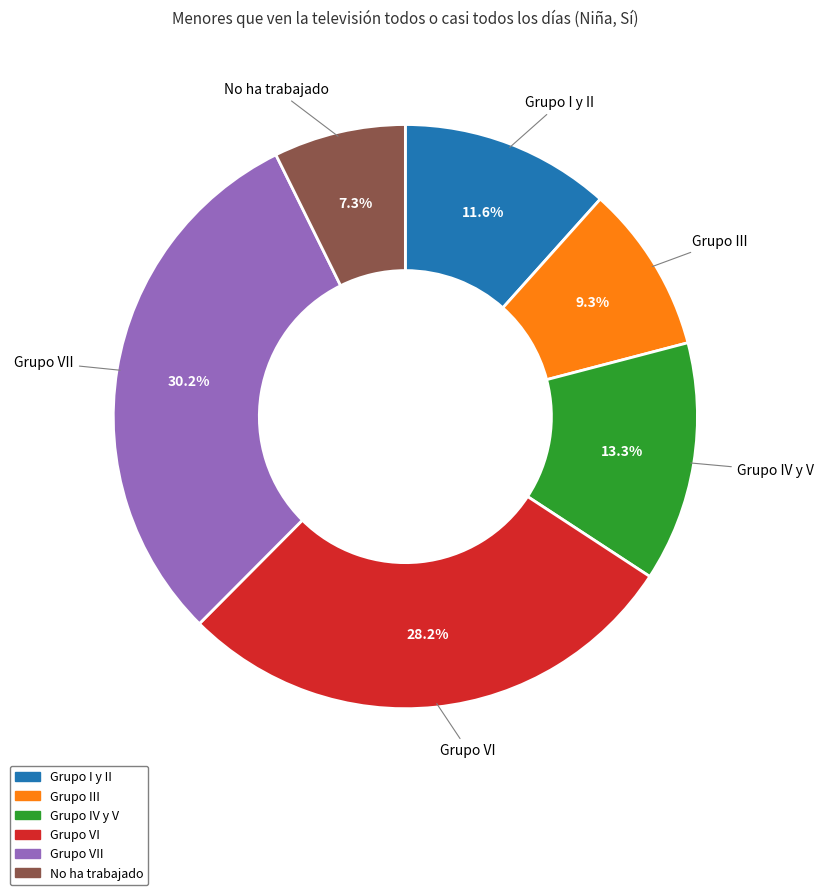

What percentage is the Grupo IV y V slice, to the nearest percent?

13%